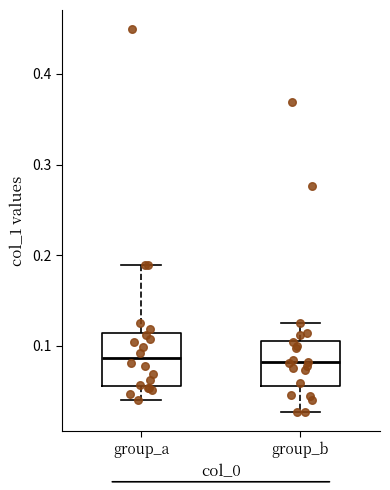

Reading left to right, transcribe this box plot: for each box, give where its median line is, the range the box spans, and where its two whiskers end, as read against the y-axis. The values are not printed on the chart, so give them approximately, as read against the axis.

group_a: median 0.09, box 0.06 to 0.11, whiskers 0.04 to 0.19
group_b: median 0.08, box 0.06 to 0.11, whiskers 0.03 to 0.13